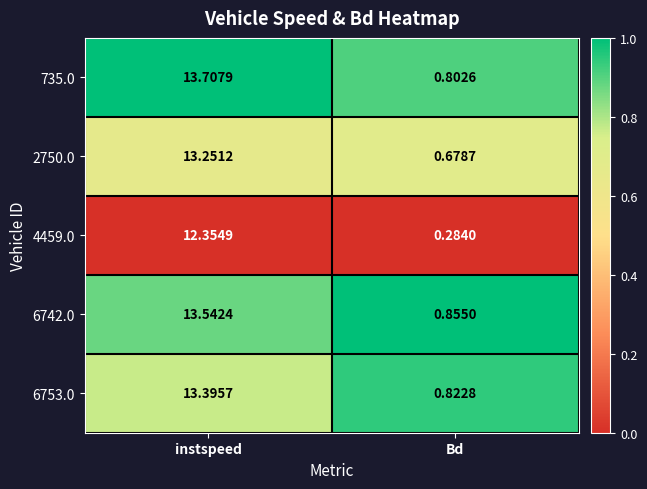

What is the greatest value displayed?

13.7